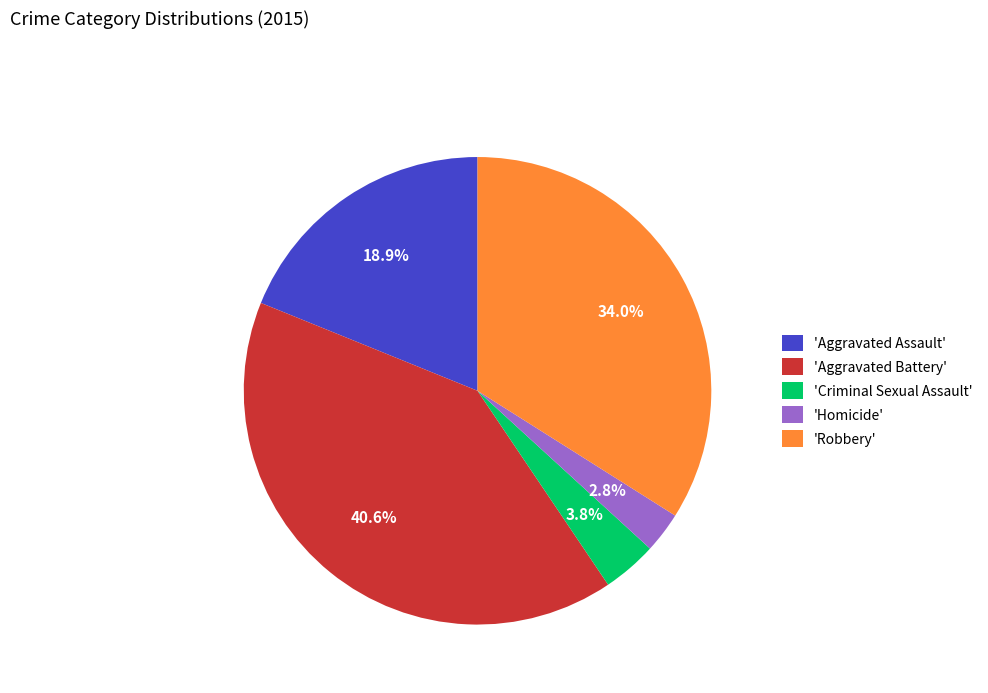

Which has a higher value, 'Aggravated Battery' or 'Robbery'?

'Aggravated Battery'